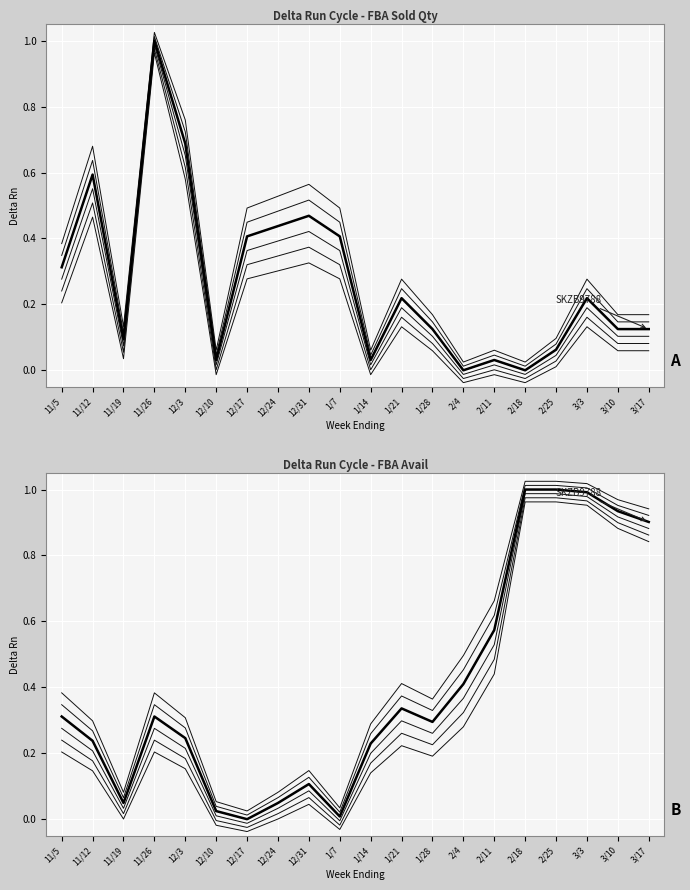

The FBA Avail series shows 0.2 at 1/14. True or false?

True